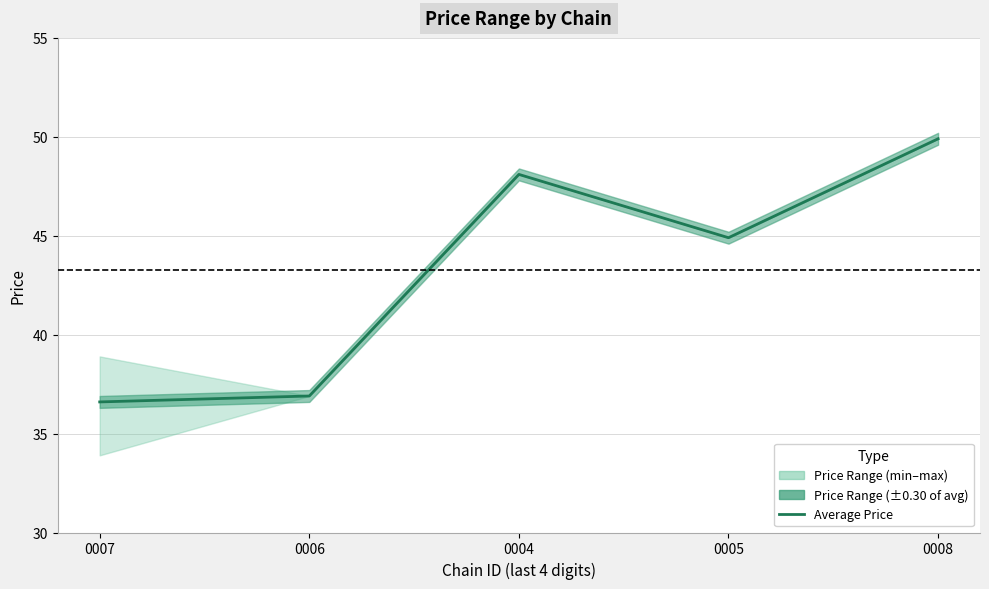

The chart shows a value of 15.6 at 0006. True or false?

False